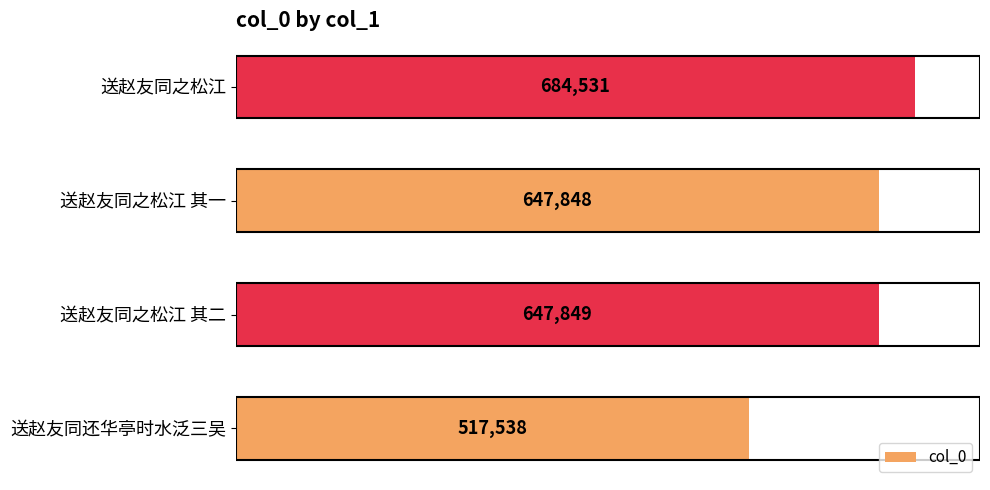

Where is the data nearest to the value 601034?

送赵友同之松江 其一